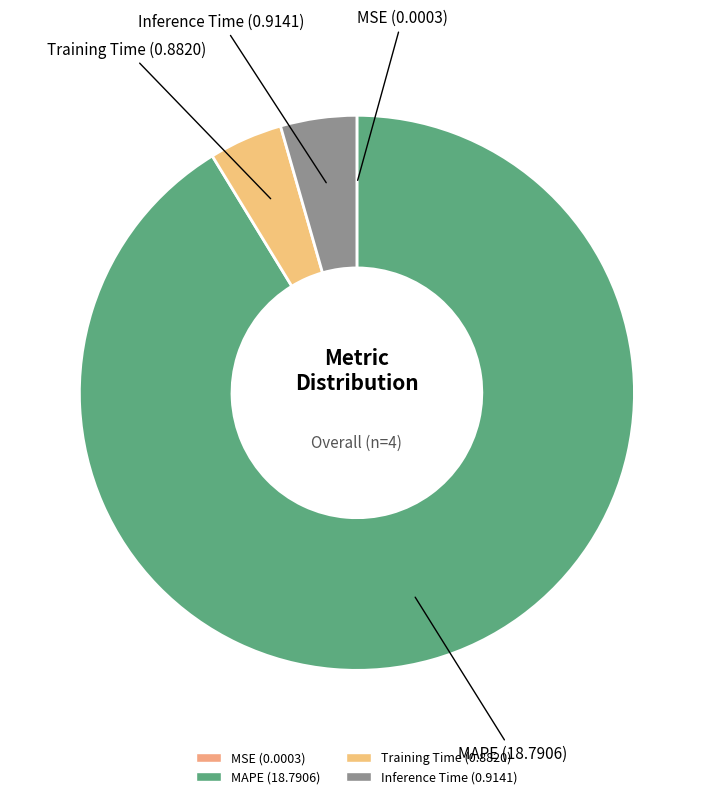

What is the smallest slice in the pie chart?

MSE